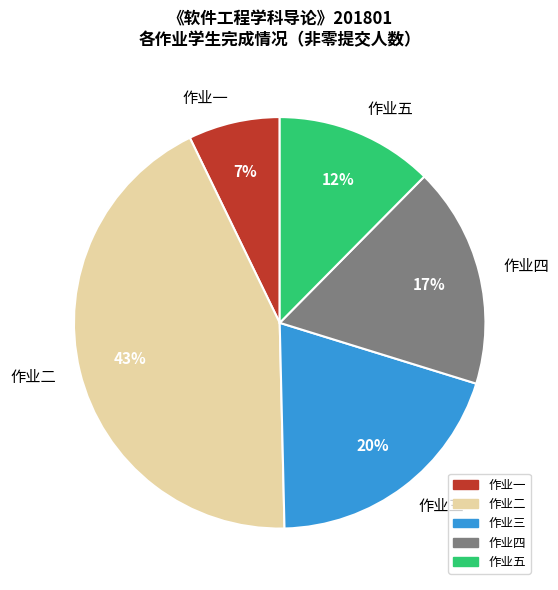

What percentage is the 作业四 slice, to the nearest percent?

17%